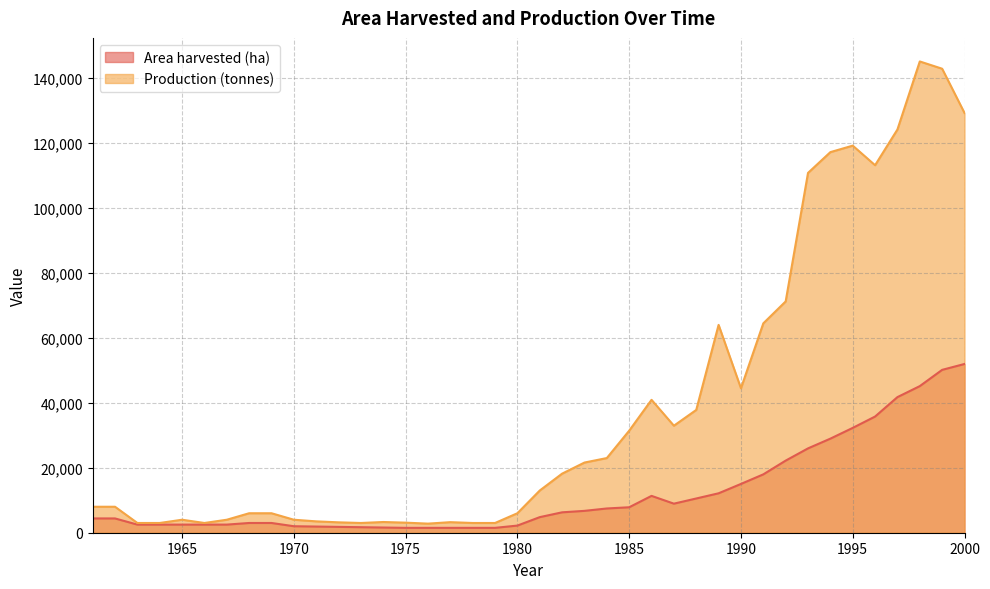

What is the sum of all Area harvested (ha) values?

489384